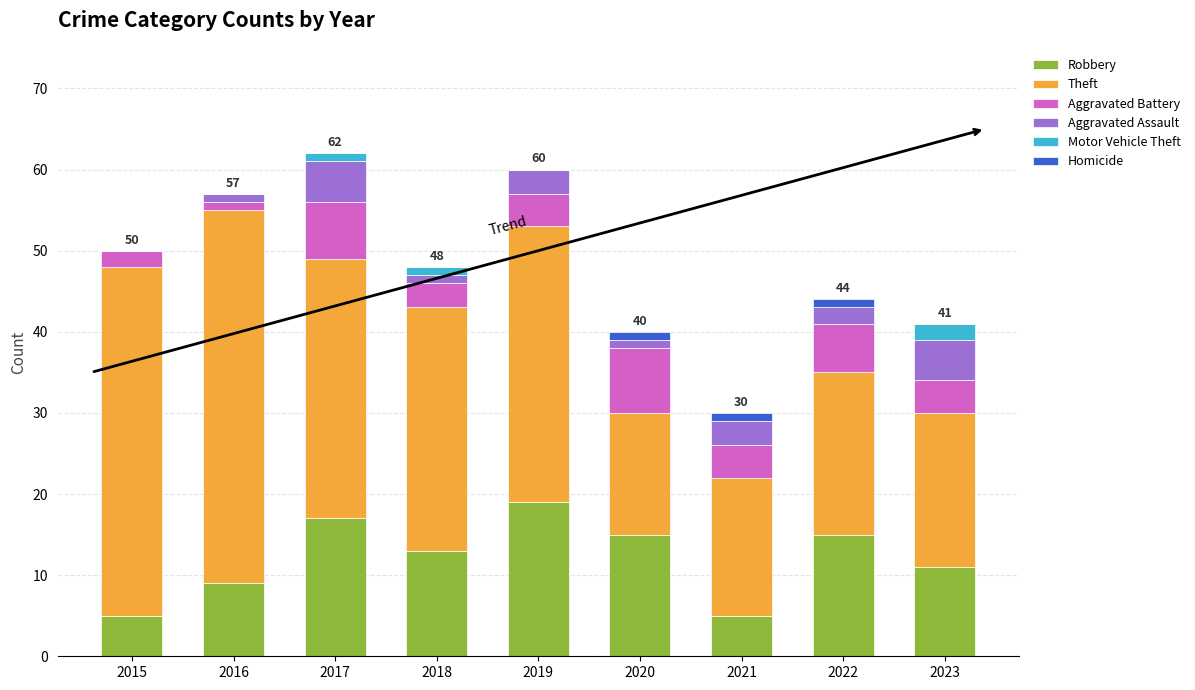

Are the bars horizontal?

No